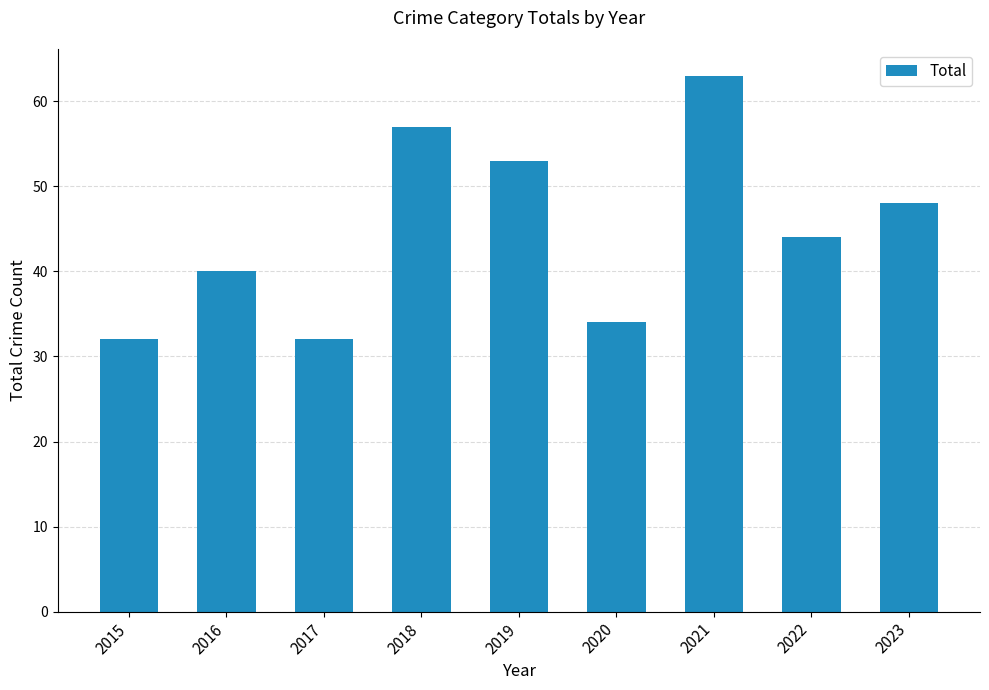

What is the sum of the values at 2022 and 2019?

97